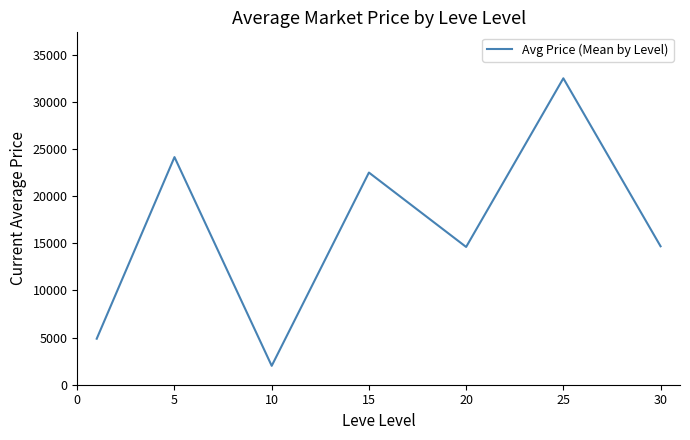

What is the minimum value shown in the chart?

2002.0